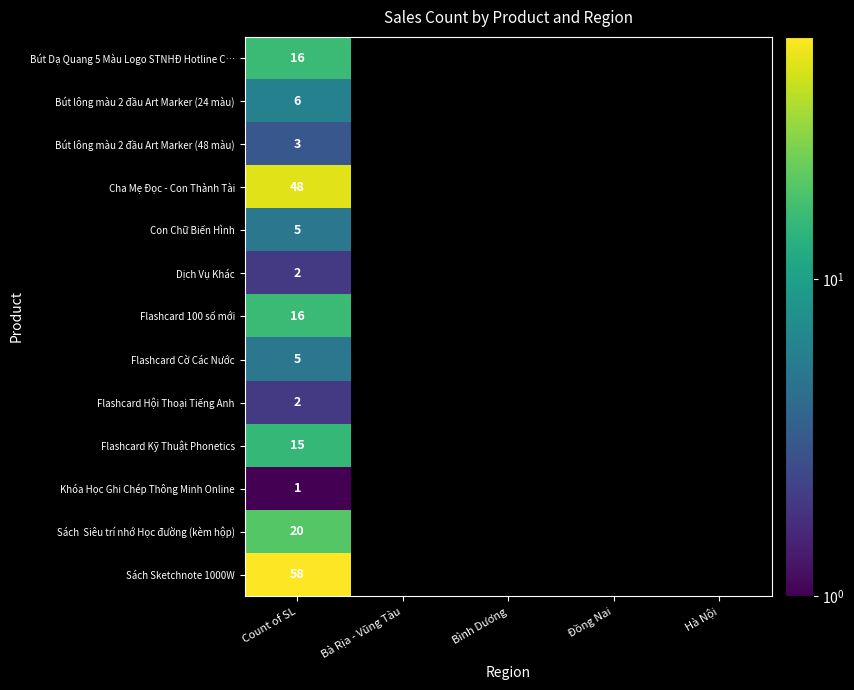

What is the maximum value shown in the chart?

58.0